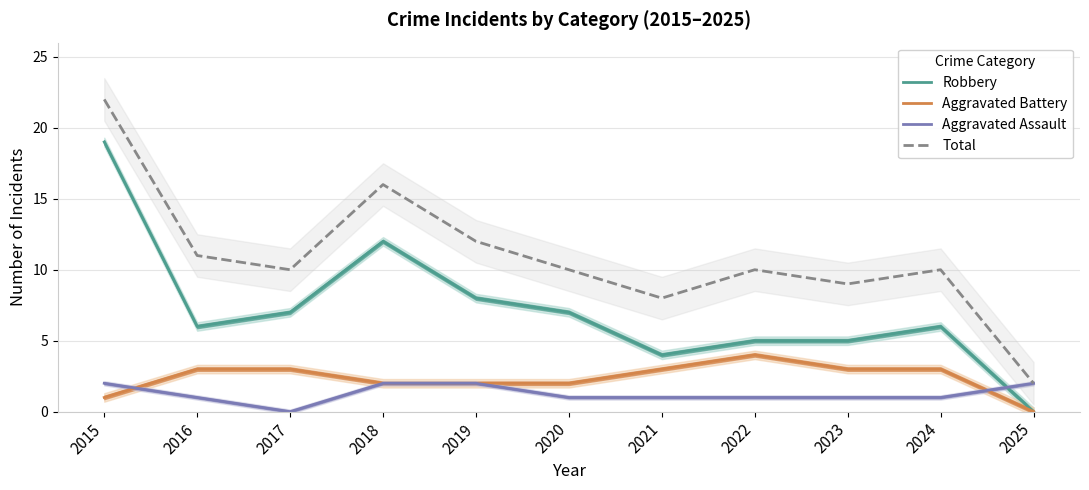

How many lines are shown in the chart?

4